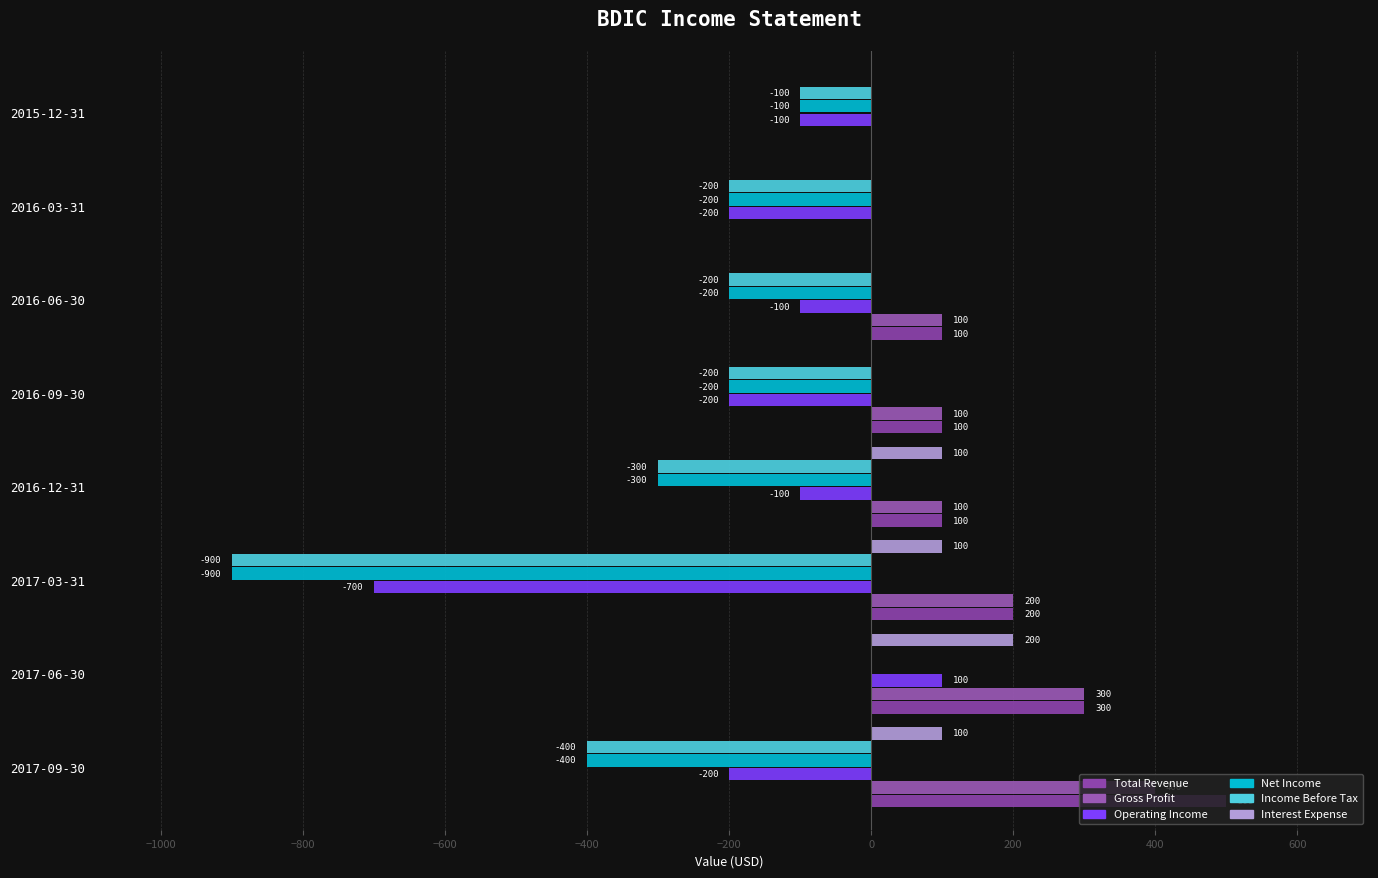

Which series has the largest range (max minus min)?

Net Income